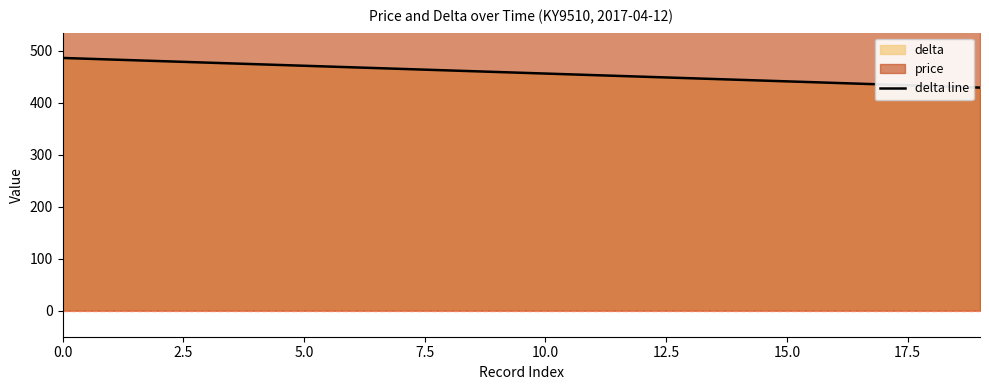

True or false: the data has more than 1 interior local peaks.

False